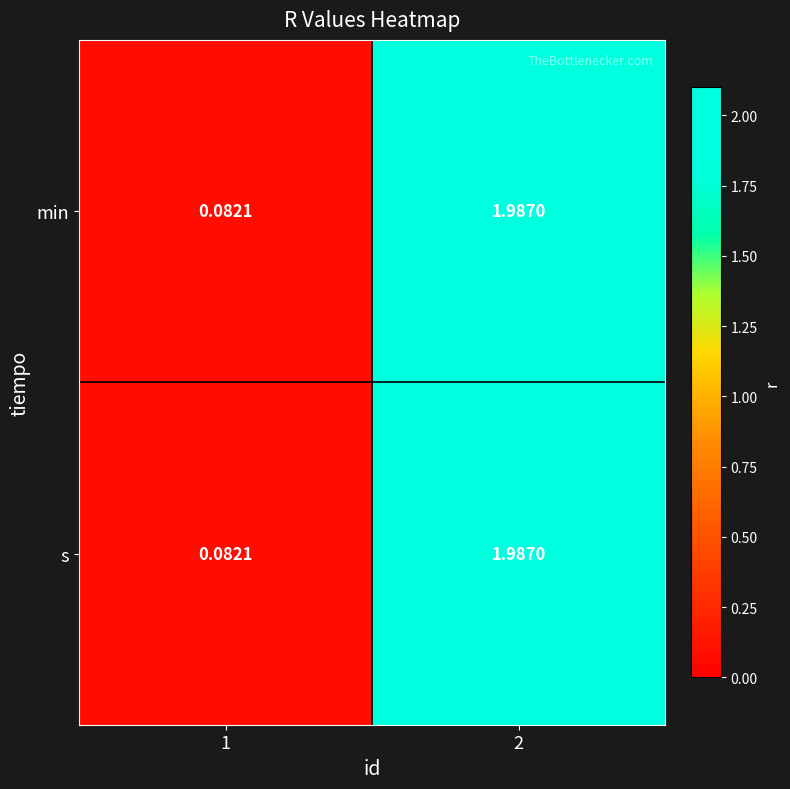

Is the value of min at 2 greater than the value of s at 1?

Yes